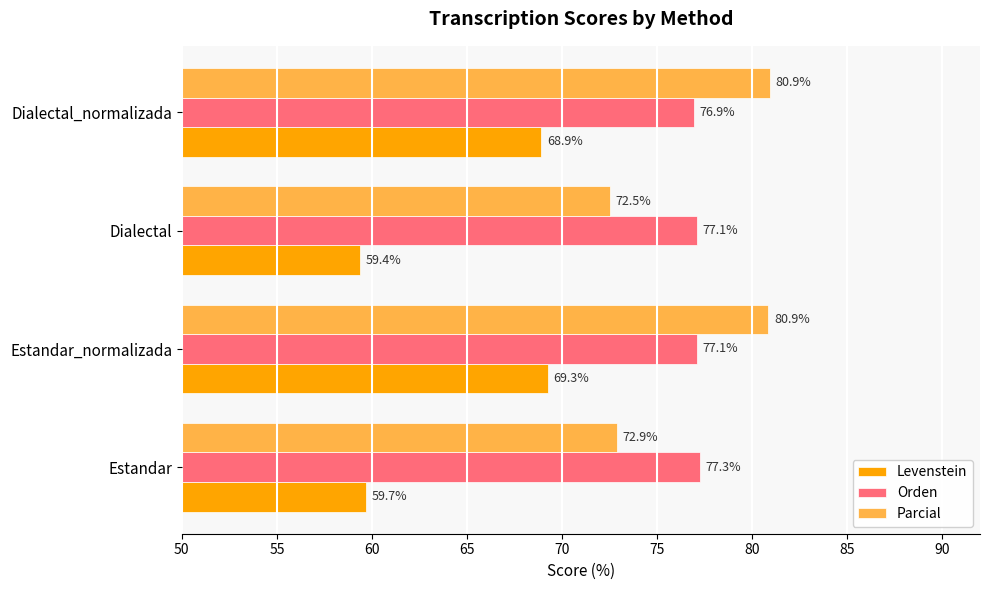

What are all the series names shown in the legend?

Levenstein, Orden, Parcial